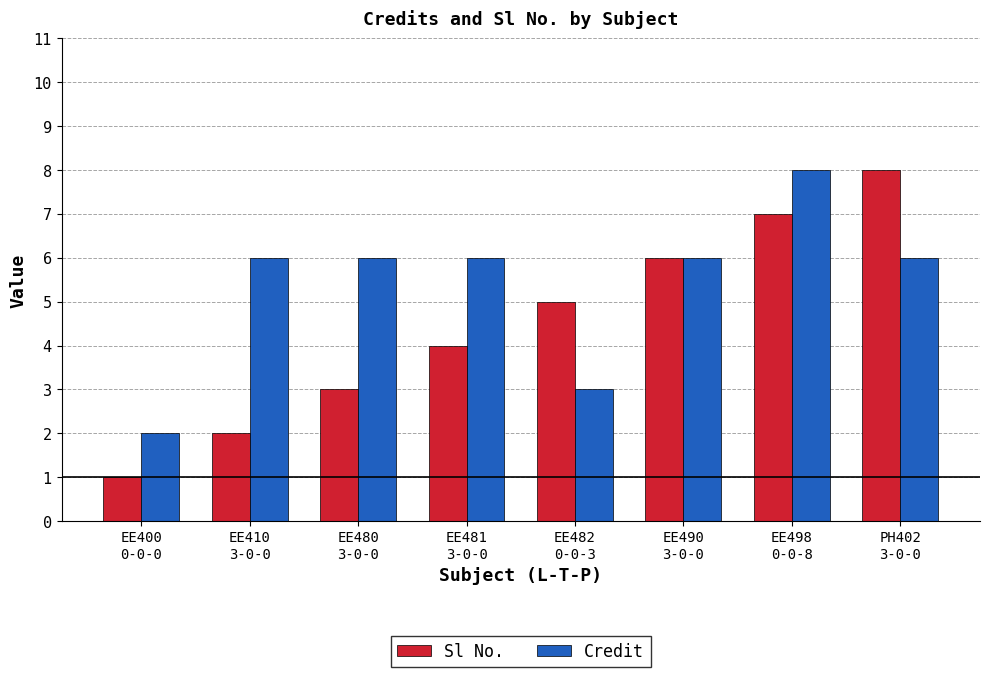

Which label corresponds to the smallest value in the chart?

EE400
0-0-0